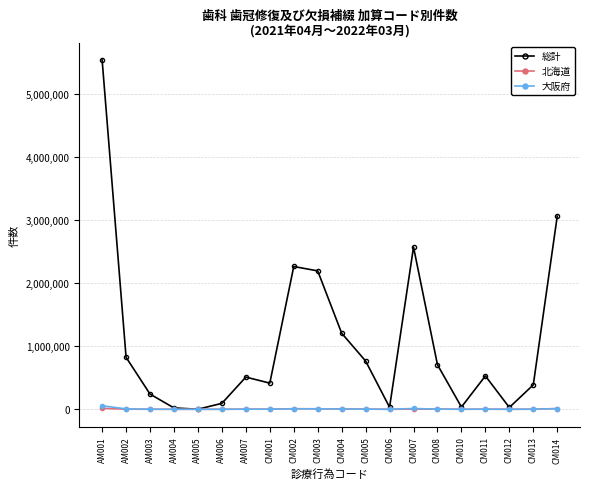

What is the label of the 5th point from the left?

AM005